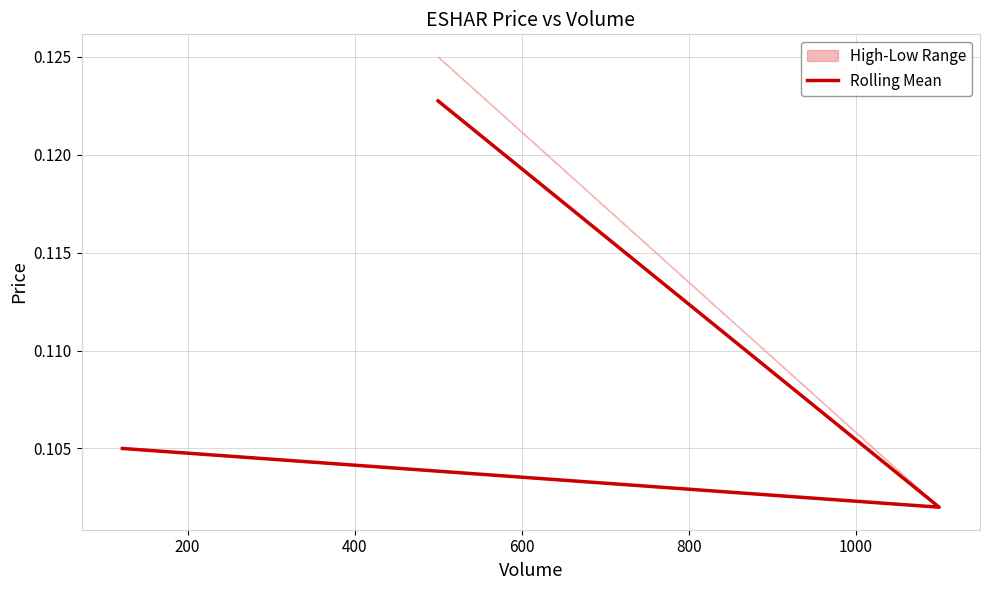

What is the average value?

0.1